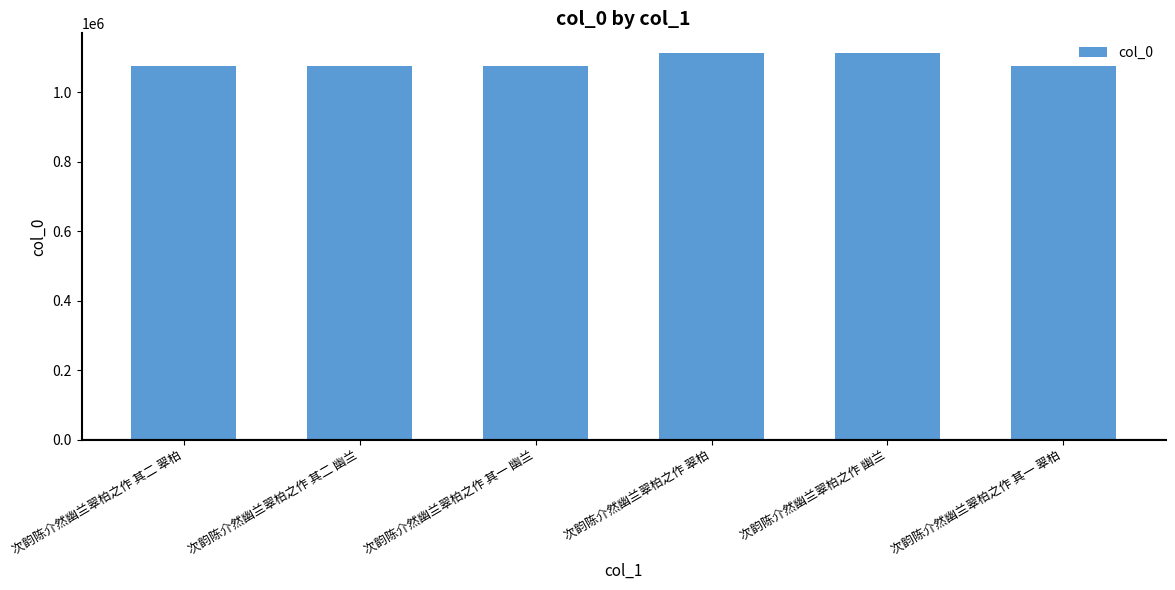

The value at 次韵陈介然幽兰翠柏之作 翠柏 is 712693. True or false?

False